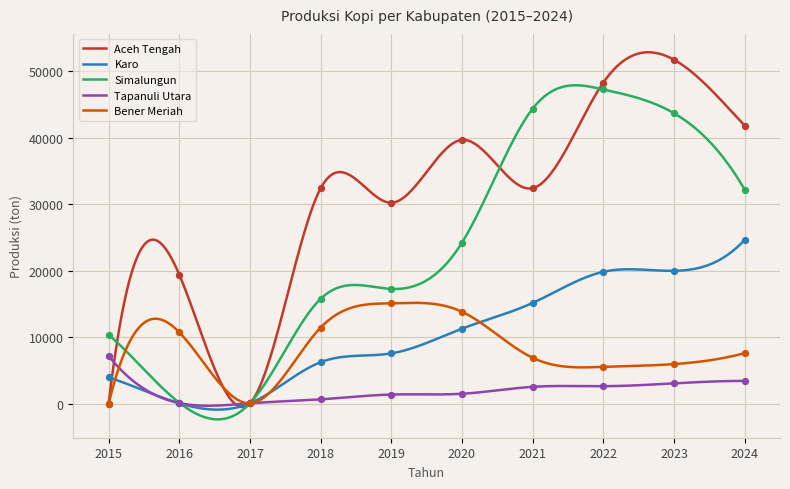

Which series has the widest spread of Y values?

Aceh Tengah